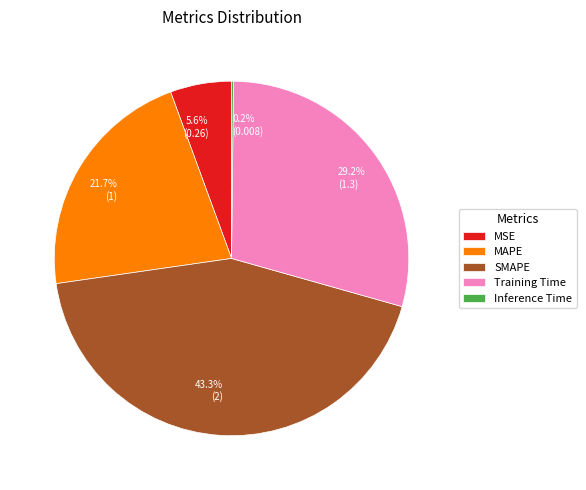

Do MAPE and Training Time together represent more than half of the pie?

Yes